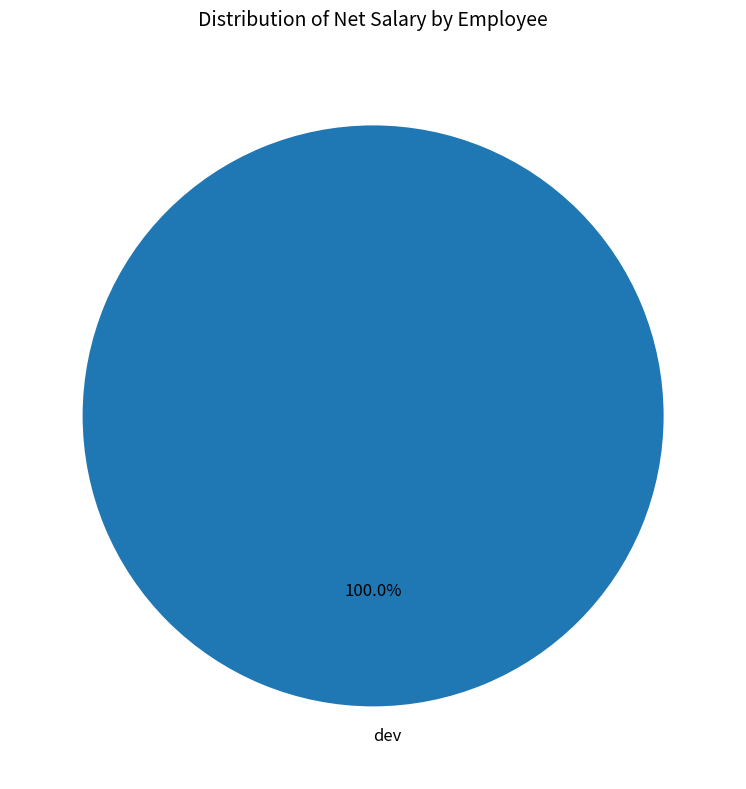

Which slice represents more than half of the pie?

dev